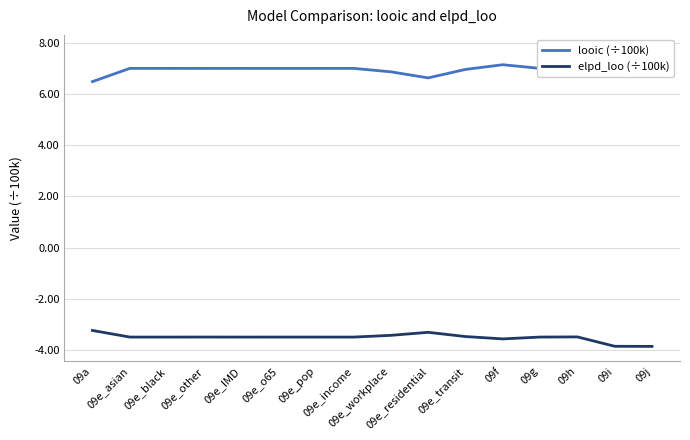

List the labels in order of elpd_loo (÷100k) value, largest first.

09a, 09e_residential, 09e_workplace, 09e_transit, 09h, 09e_other, 09e_o65, 09g, 09e_pop, 09e_asian, 09e_IMD, 09e_black, 09e_income, 09f, 09i, 09j